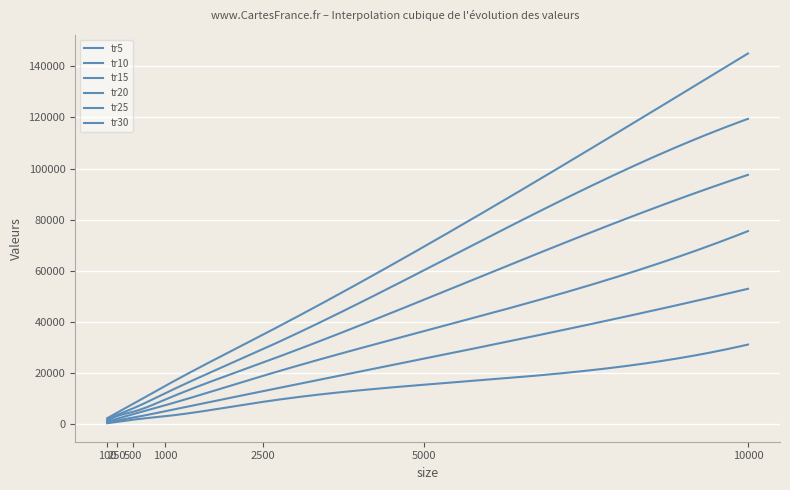

True or false: tr20 and tr15 cross at least once.

False